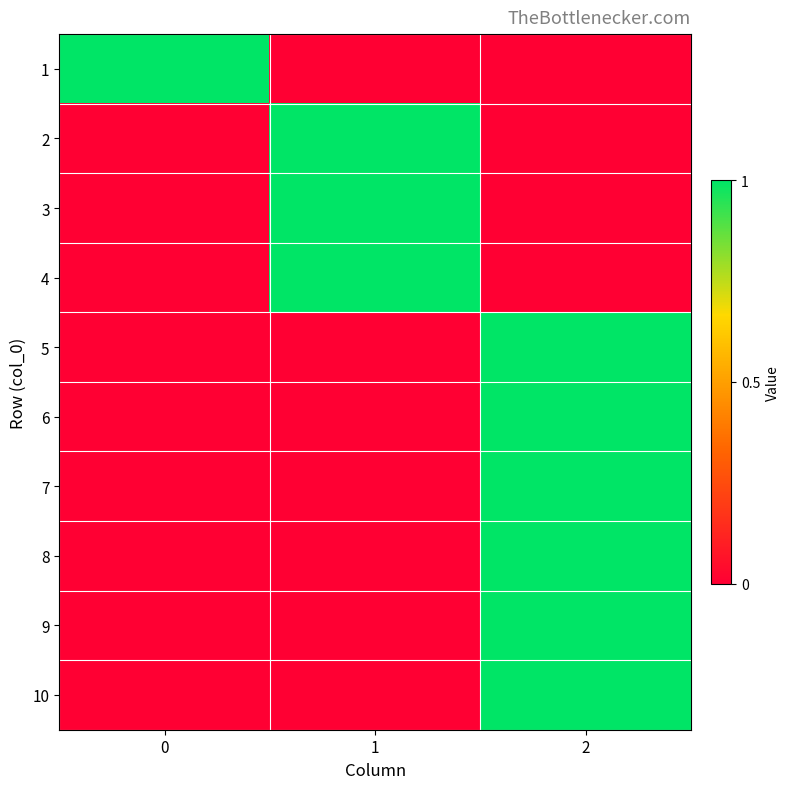

At which category is the sum across all series the highest?

2